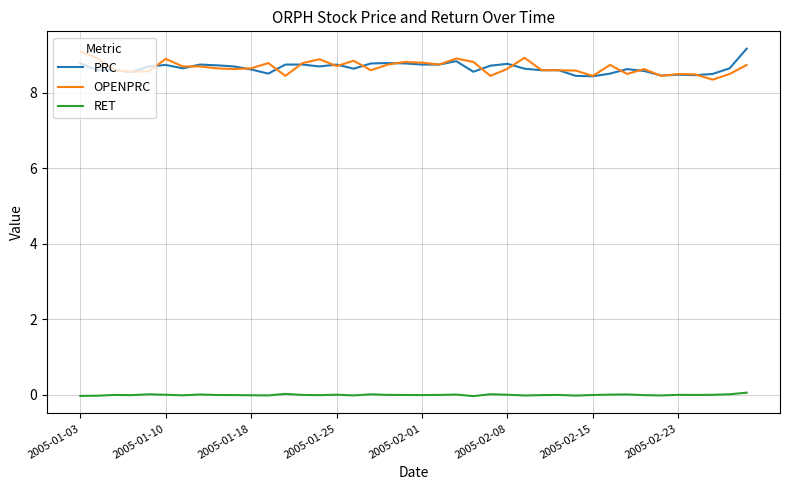

True or false: RET and PRC intersect in this chart.

False